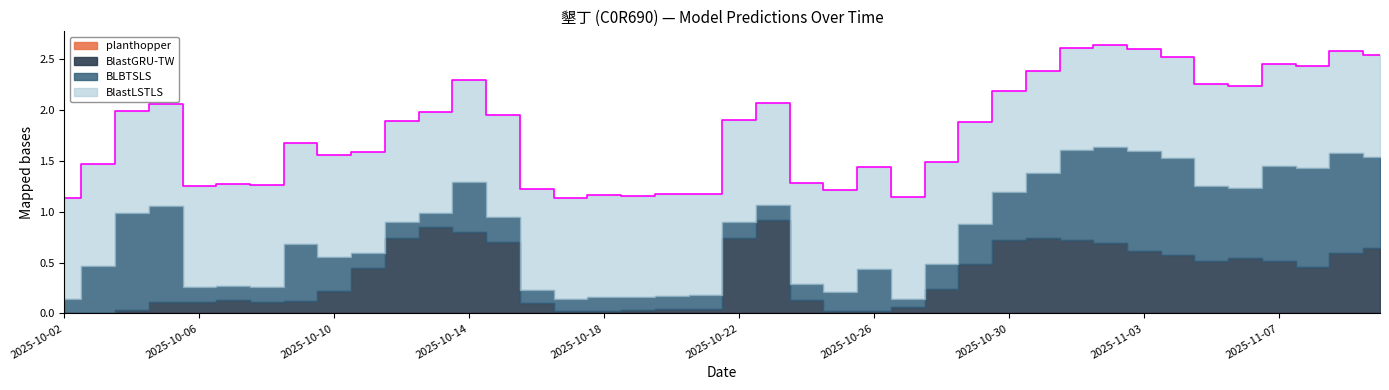

Rank the series by their maximum value, from highest to lowest.

BlastLSTLS, BLBTSLS, BlastGRU-TW, planthopper